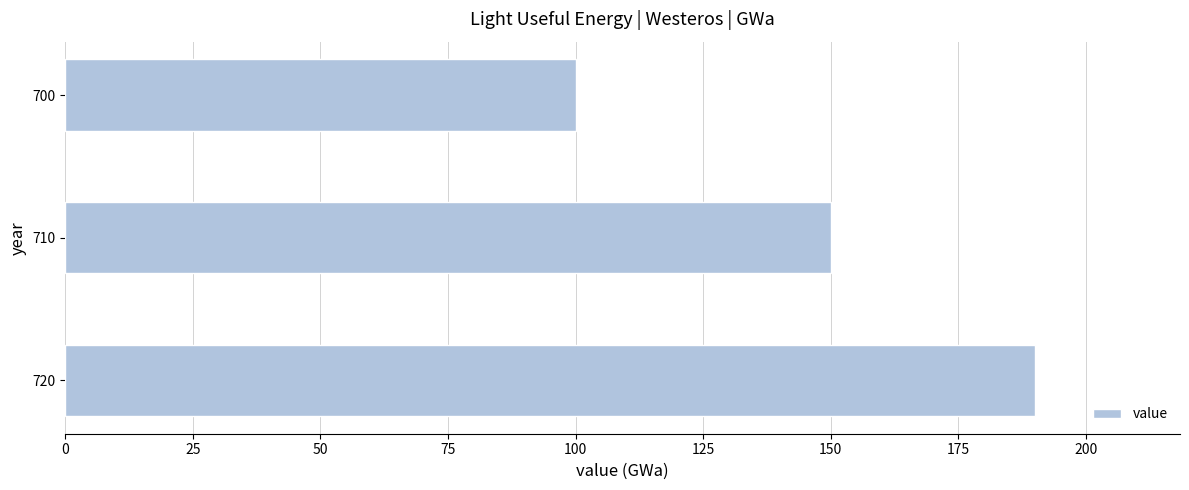

Are the bars horizontal?

Yes